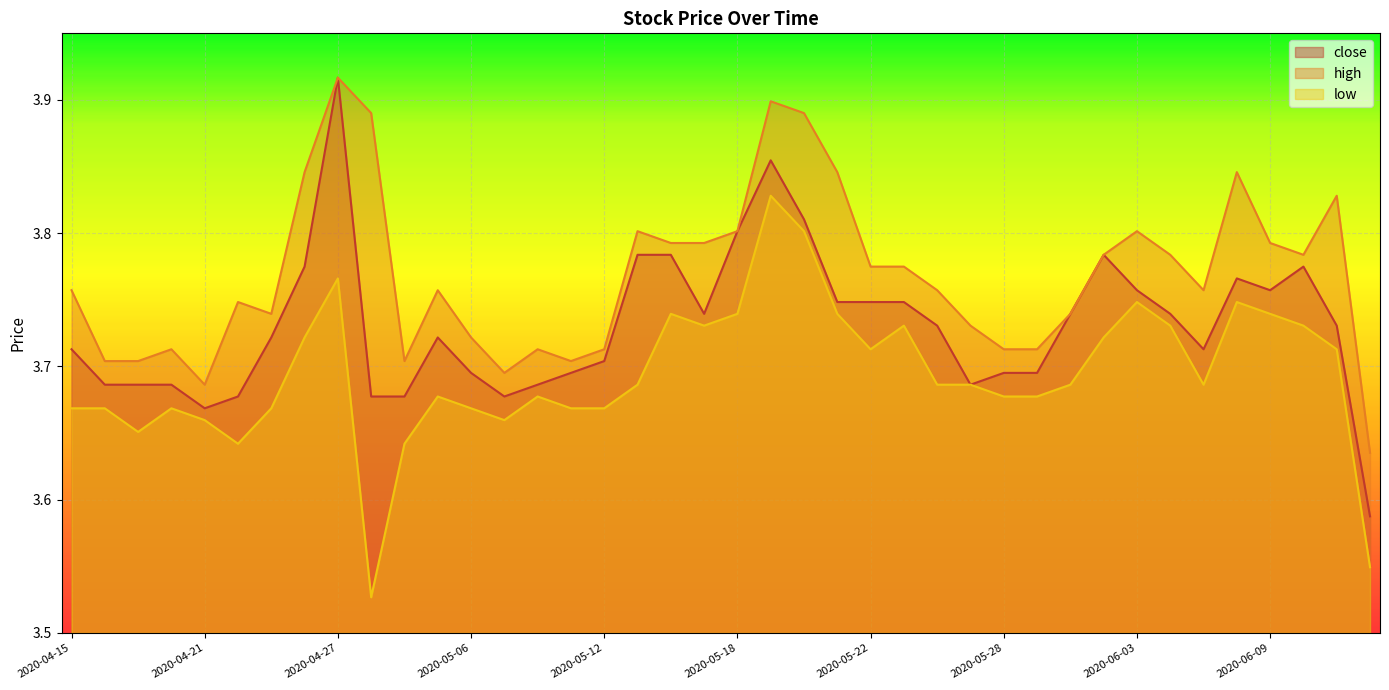

How many interior local valleys does the close series have?

6